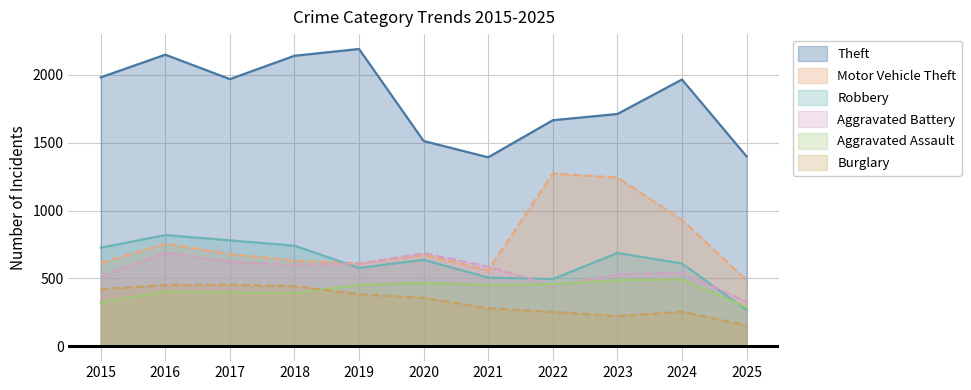

What is the sum of the Theft values at 2024 and 2019?

4155